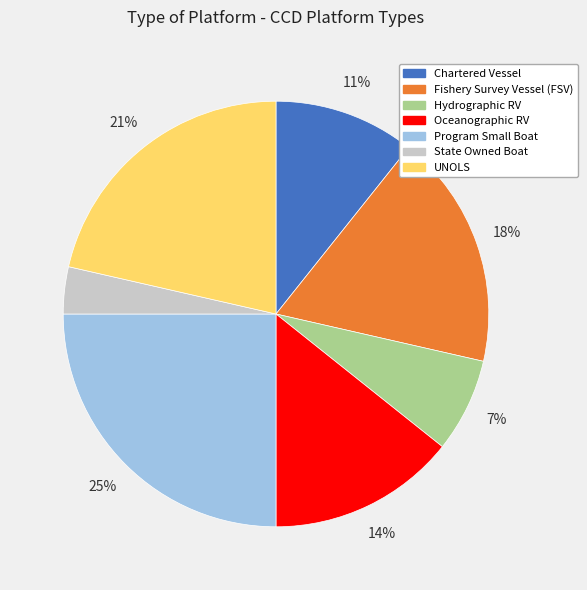

Is it true that UNOLS is 11% of the pie?

False